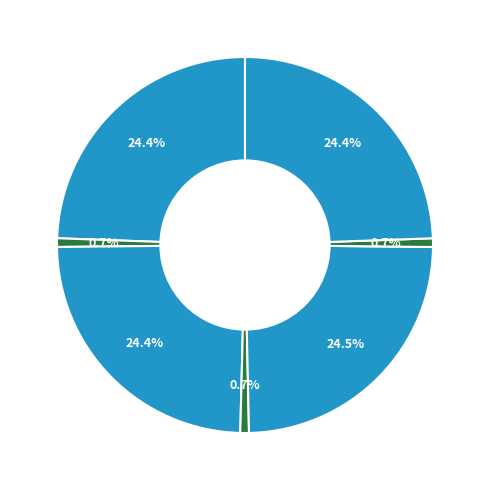

Count the number of slices in the pie.

7